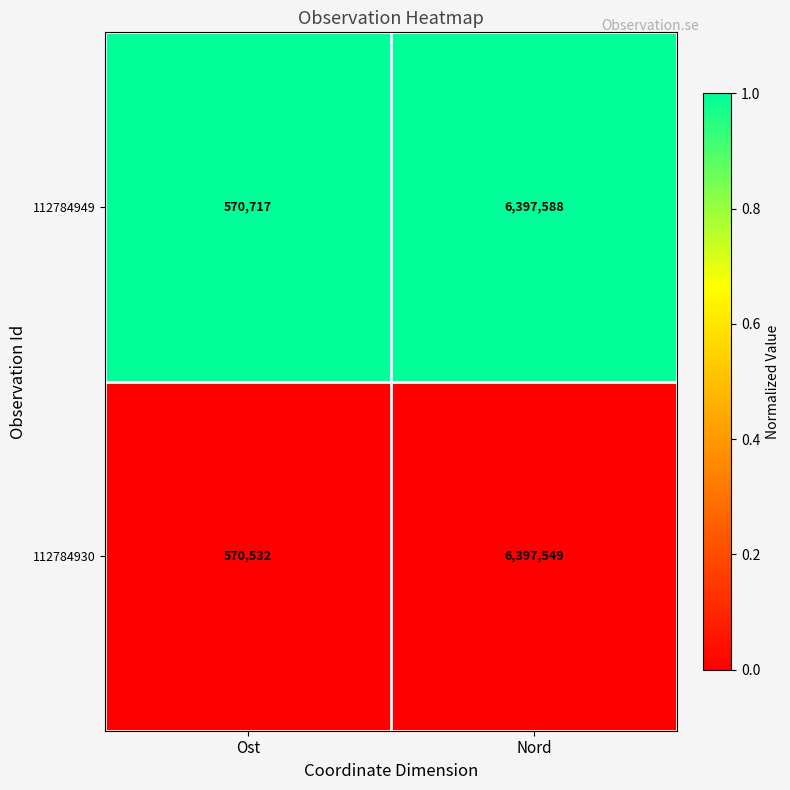

Which series has the largest total across all categories?

112784949